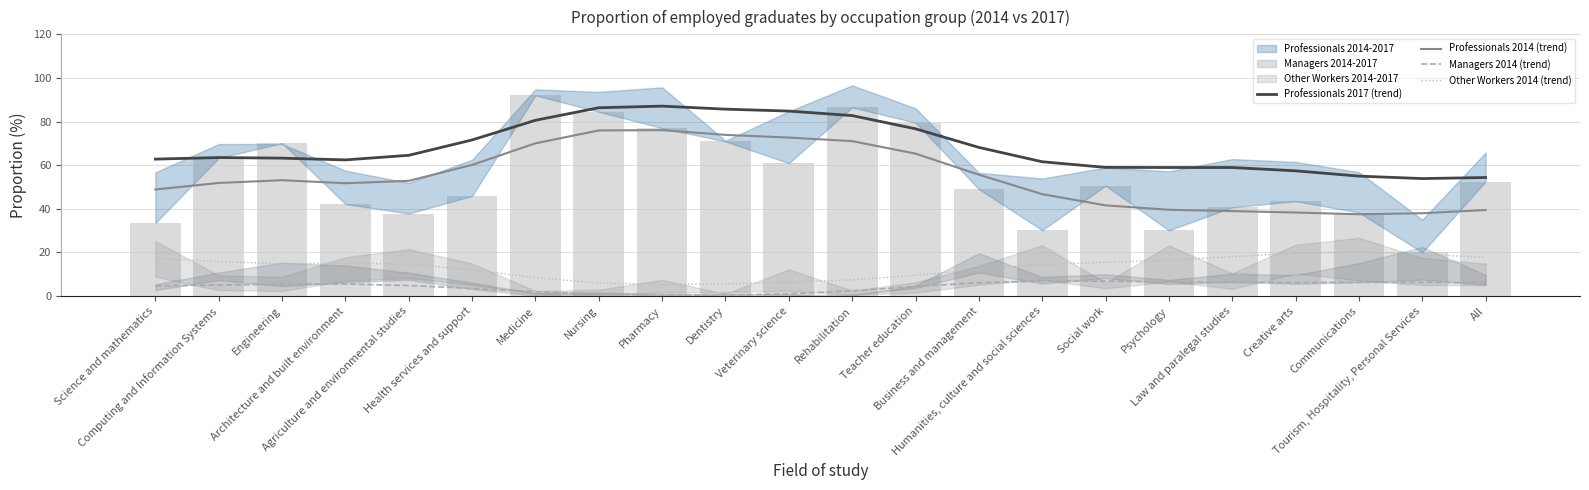

What is the maximum value for Other Workers 2014 (trend)?

20.2